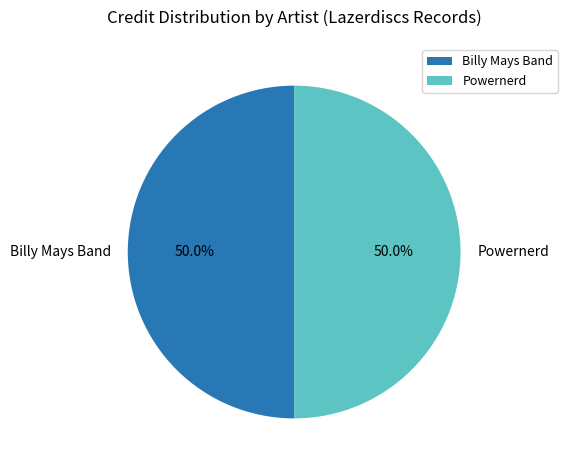

Approximately how many times larger is the value at Billy Mays Band compared to Powernerd?

1.0